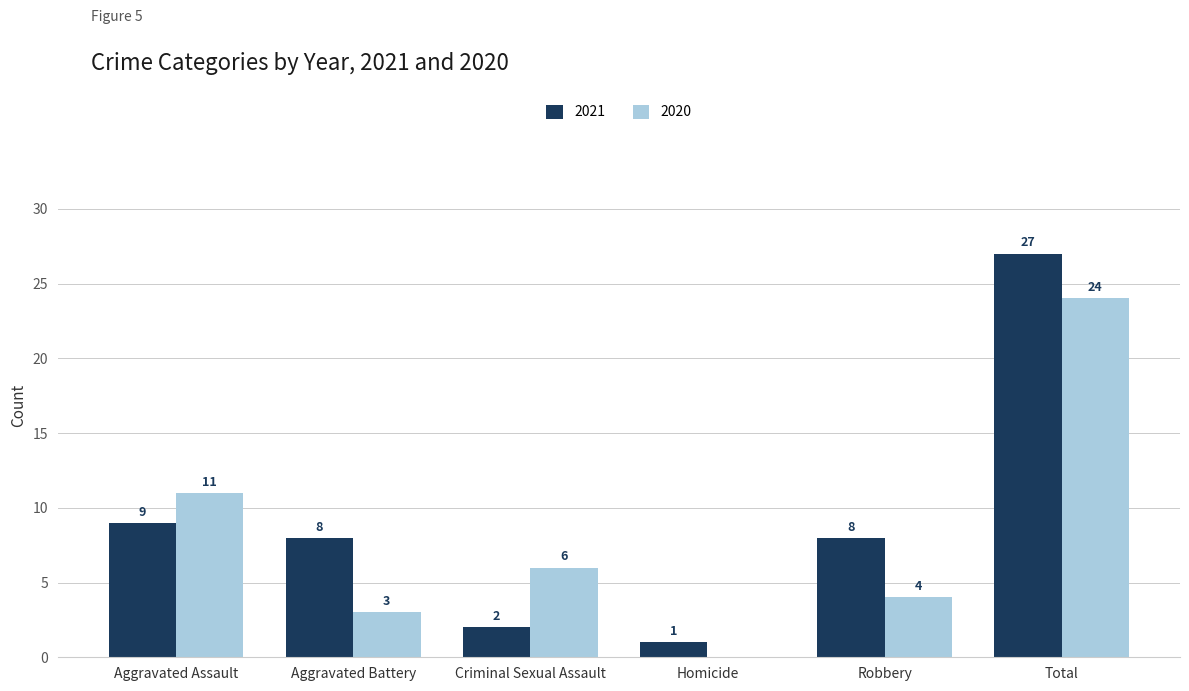

Is it true that 2021 equals 2 at Criminal Sexual Assault?

True